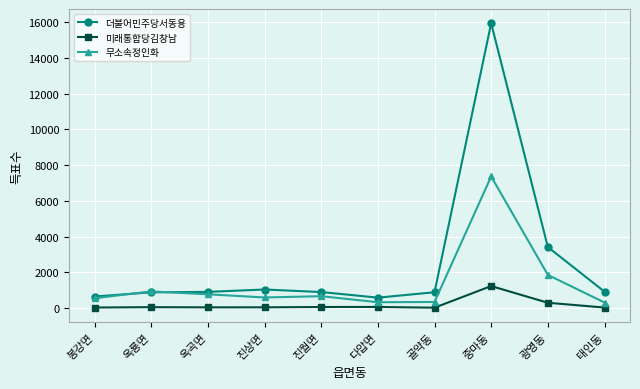

What is the difference between the 무소속정인화 values at 옥곡면 and 다압면?

443